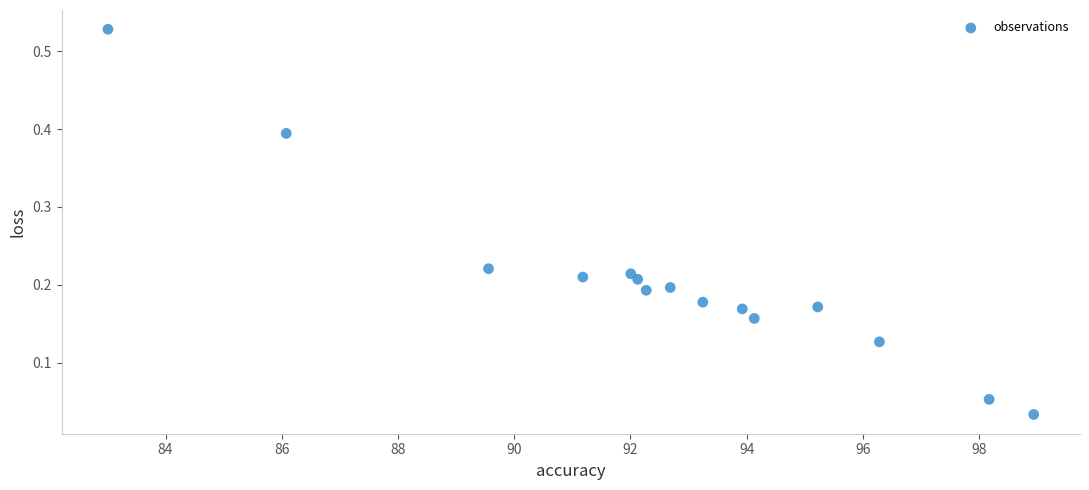

What is the range of X values (max minus min)?

15.9